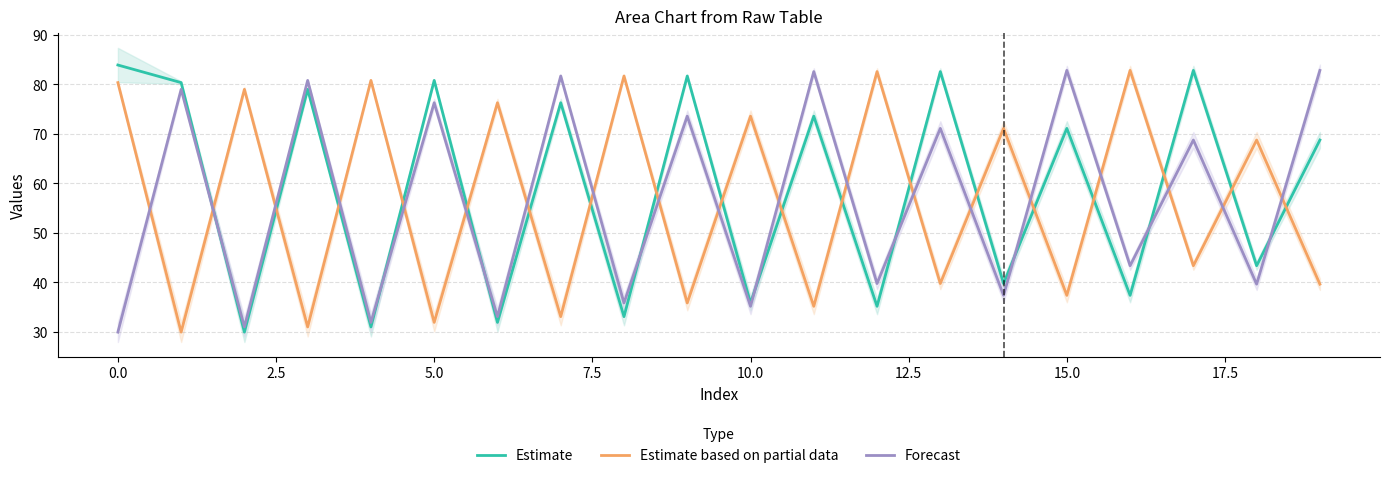

How many lines are shown in the chart?

3